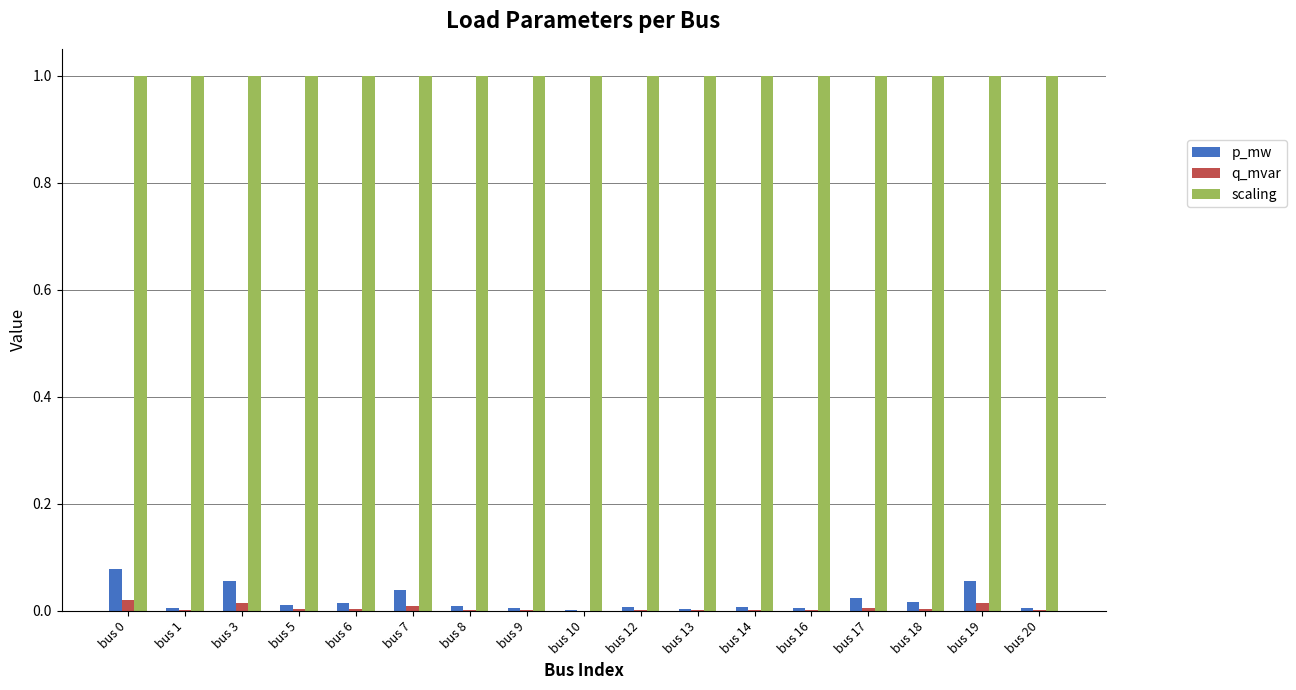

Which series has the largest range (max minus min)?

p_mw